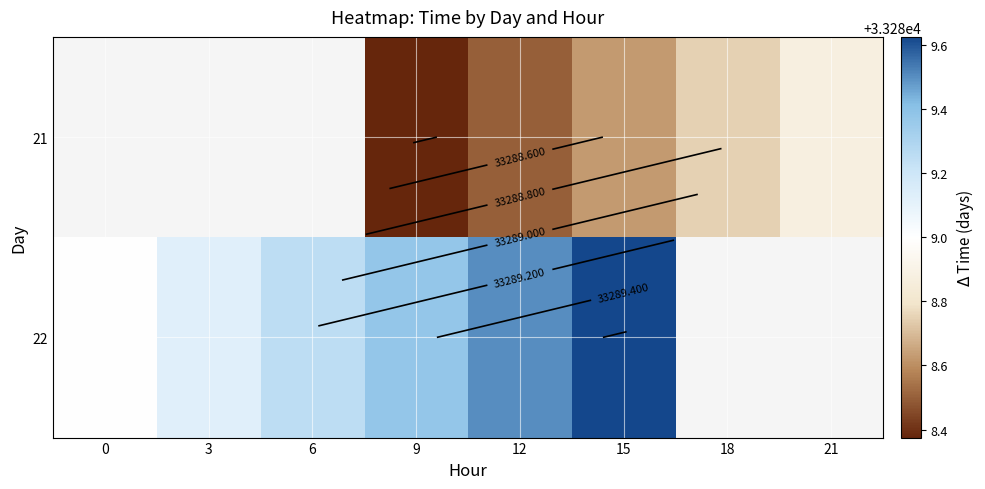

What is the sum of the 21 values at 15 and 12?

66577.1